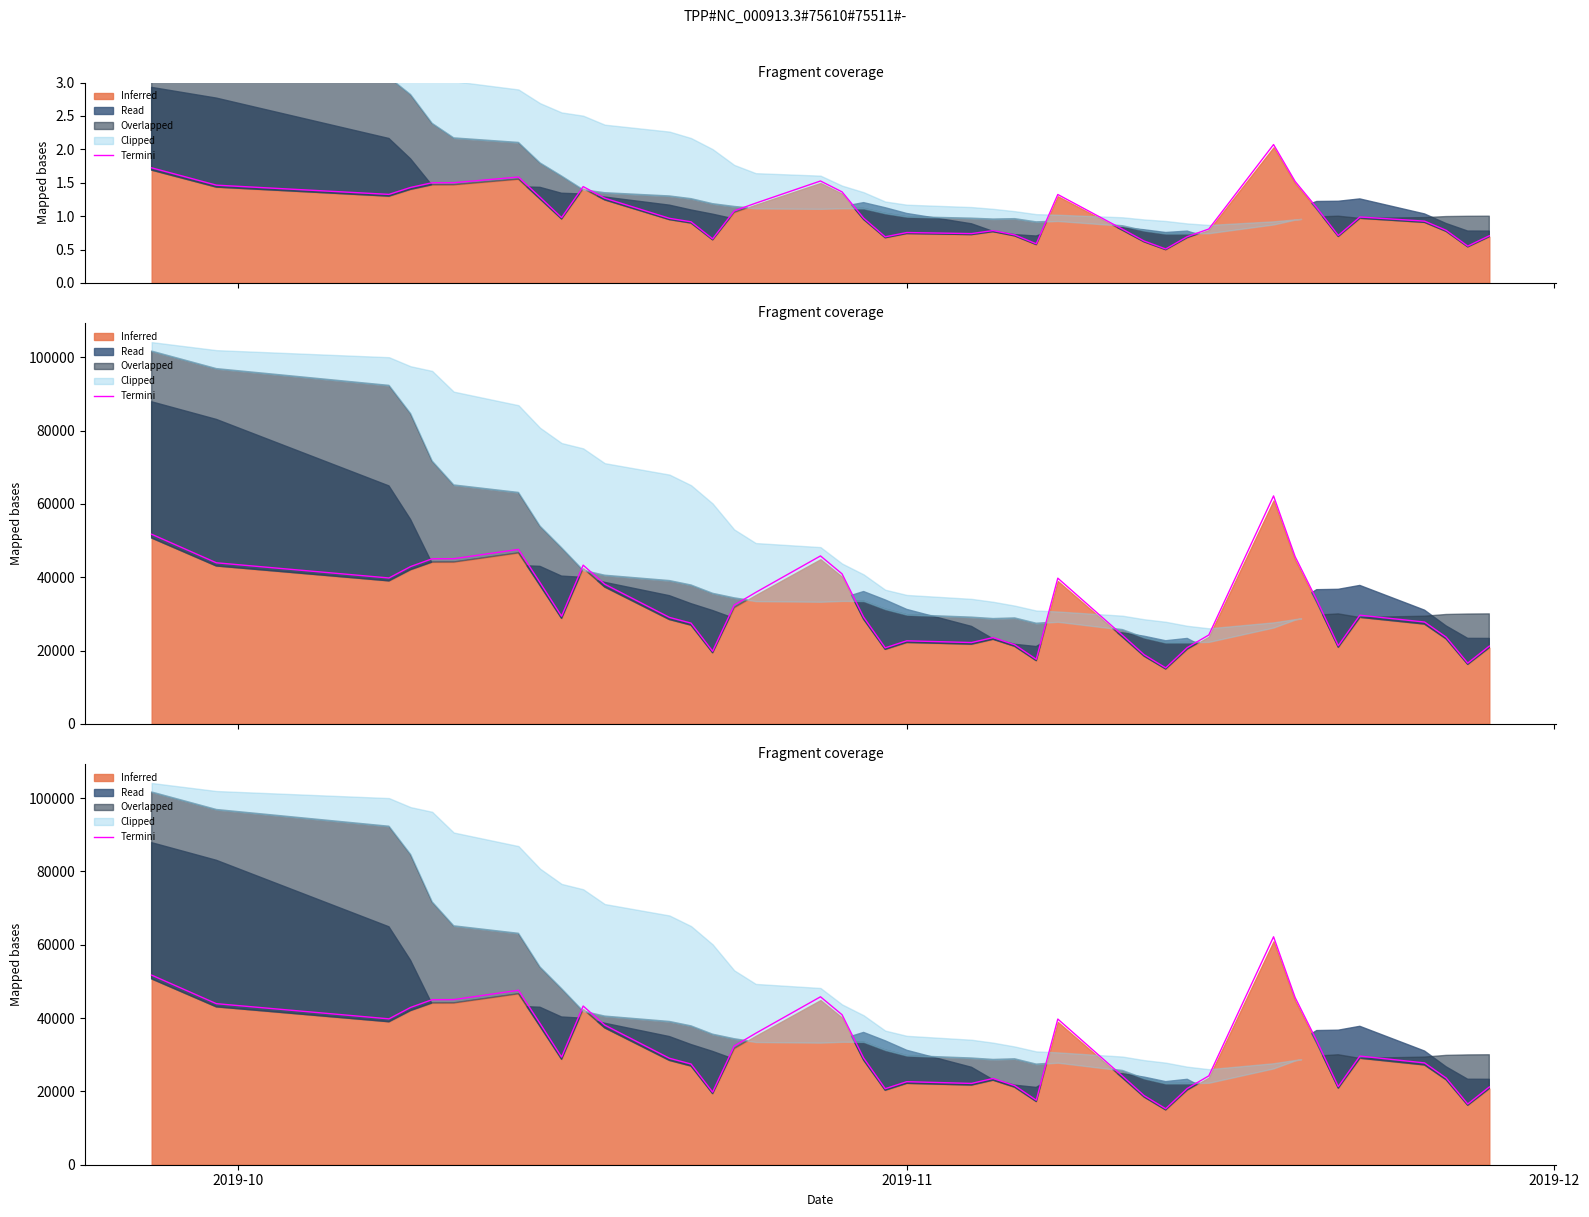

Where does the data first go above 29348?

2019-10